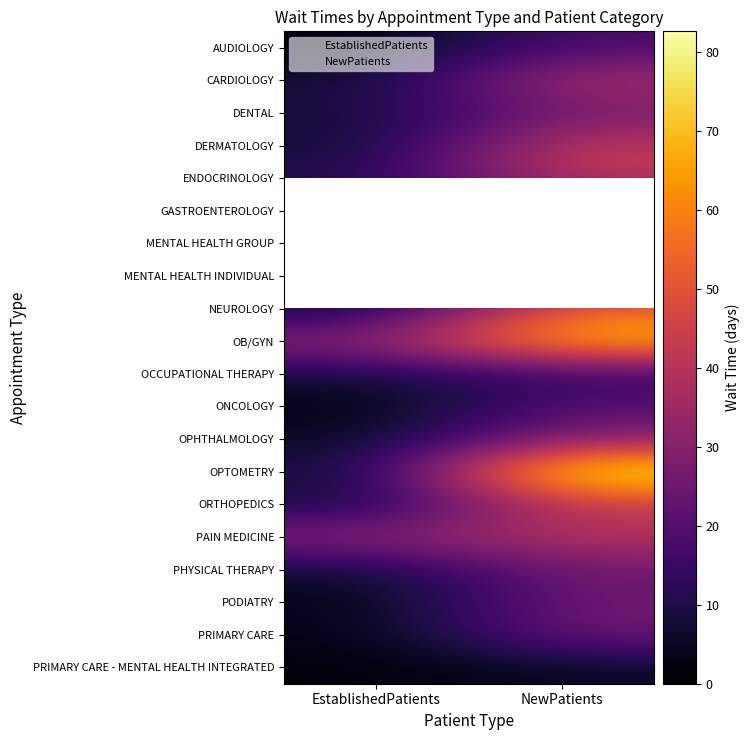

Read the AUDIOLOGY value at NewPatients.

18.3